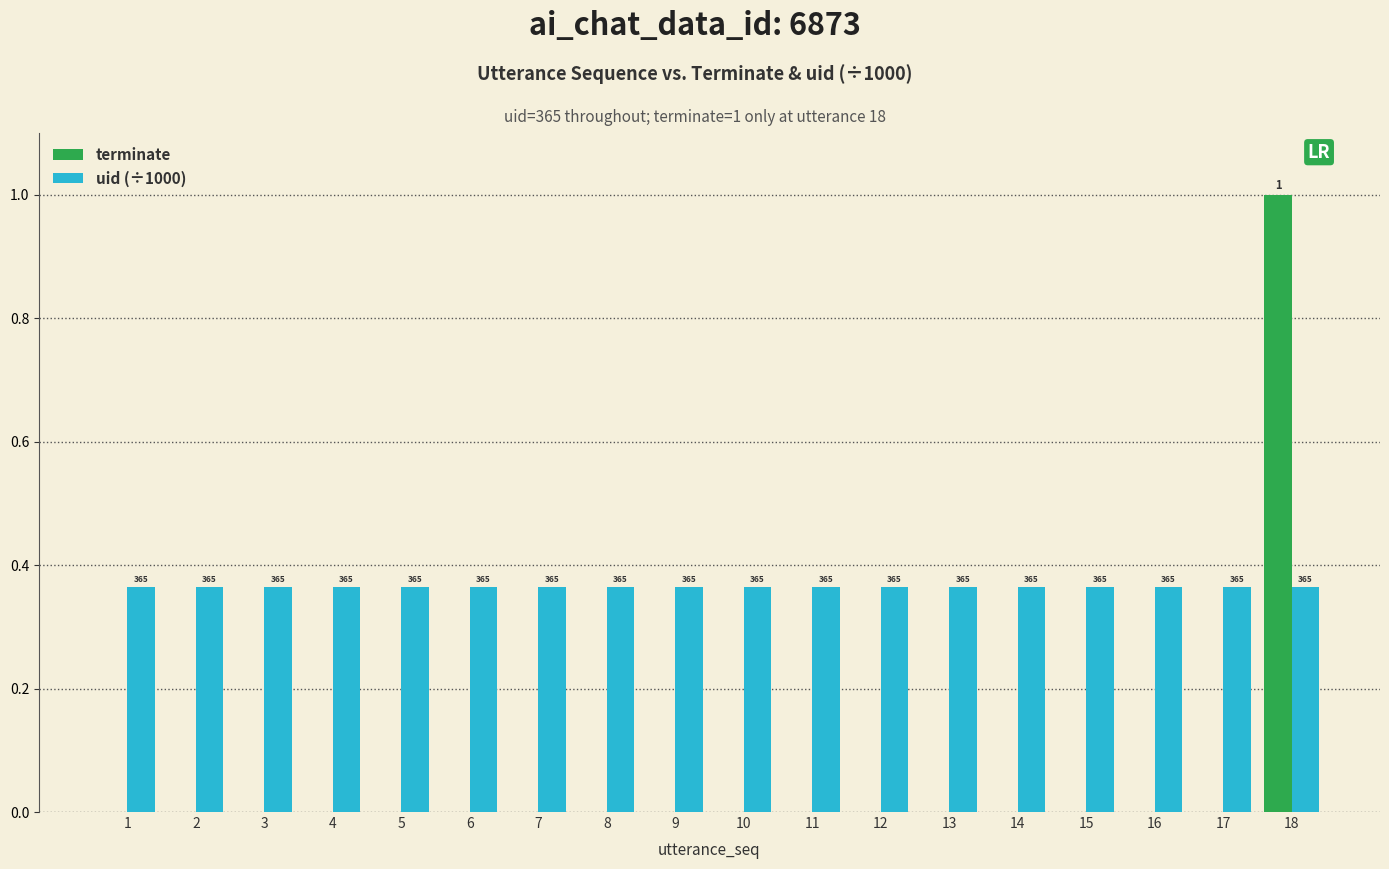

At how many categories does at least one series exceed 0?

18